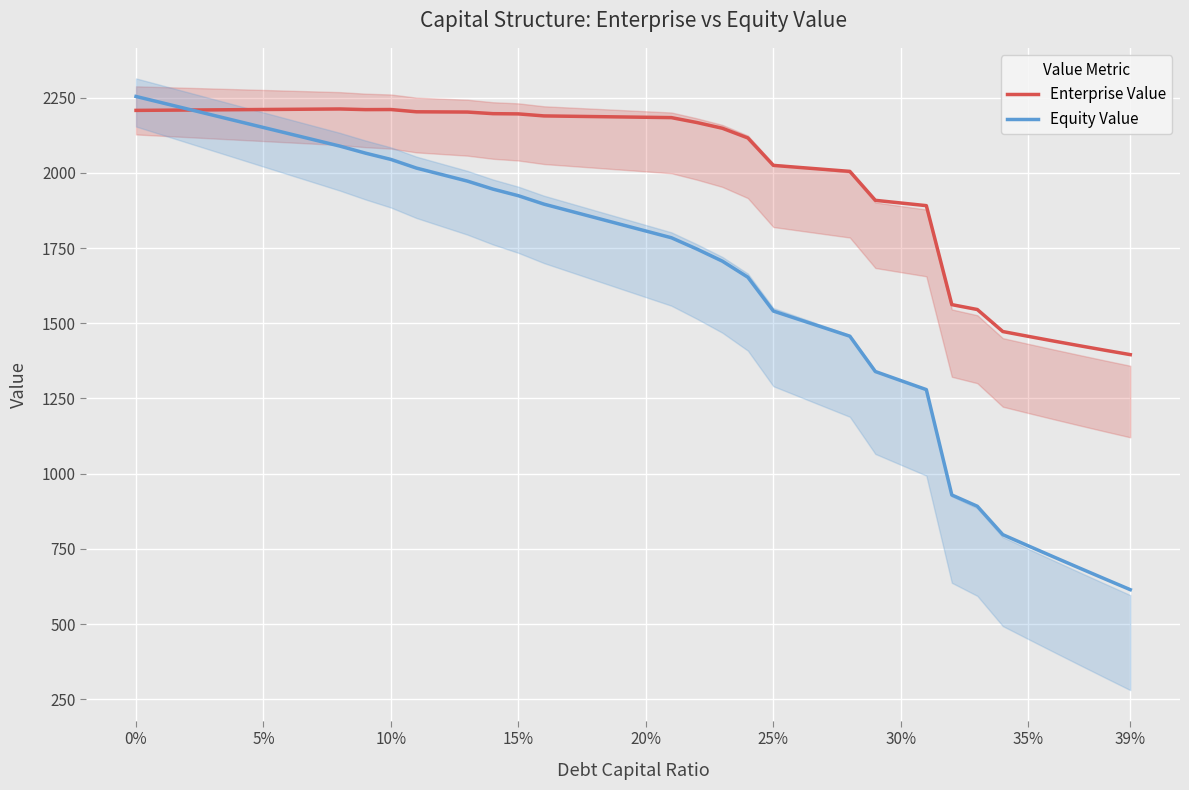

What is the lowest value of the Equity Value series?

614.2